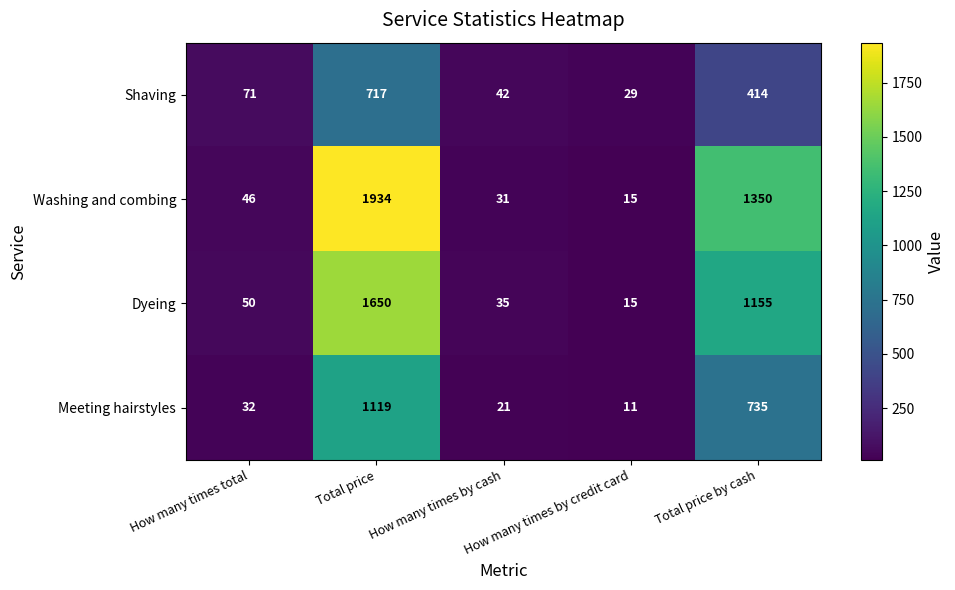

Which series has the largest total across all categories?

Washing and combing